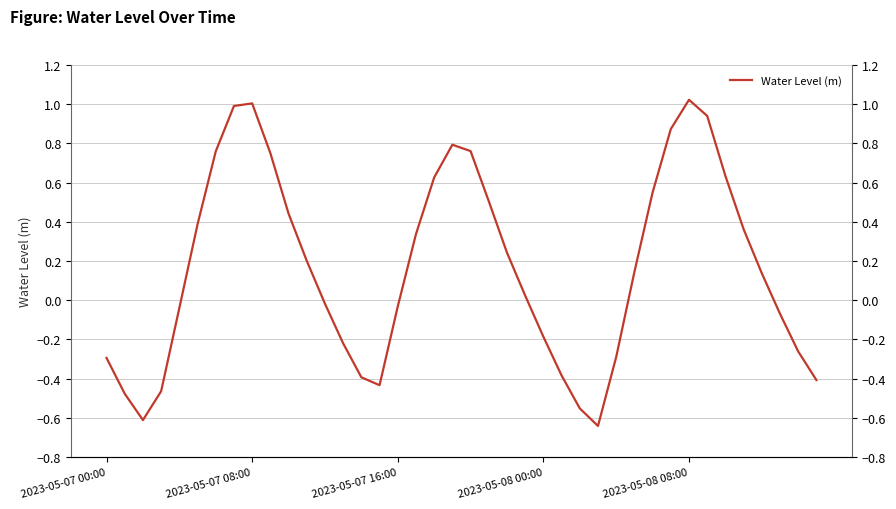

How many values are below zero?

18